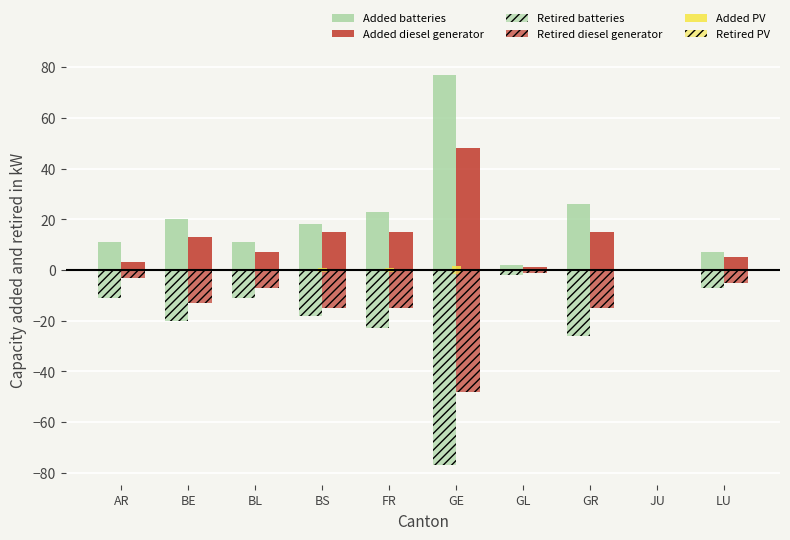

Count the number of data series in this chart.

6